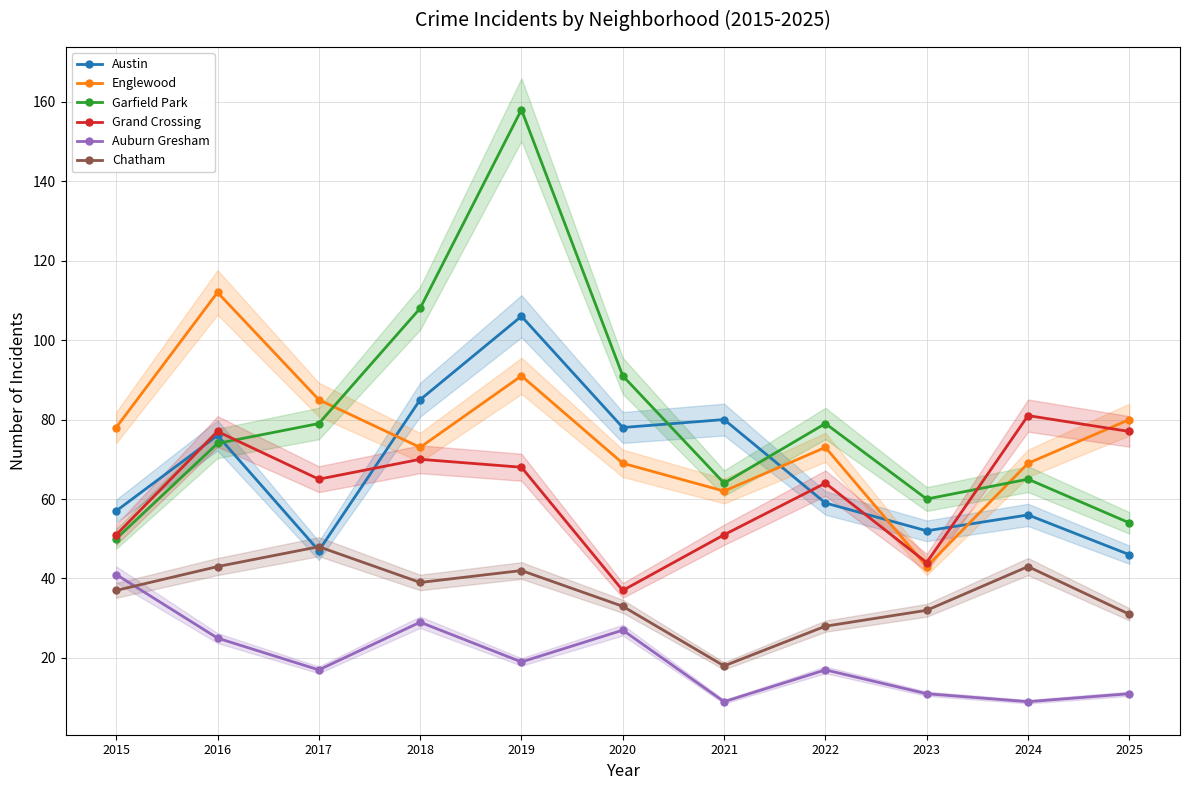

Which series has the largest range (max minus min)?

Garfield Park